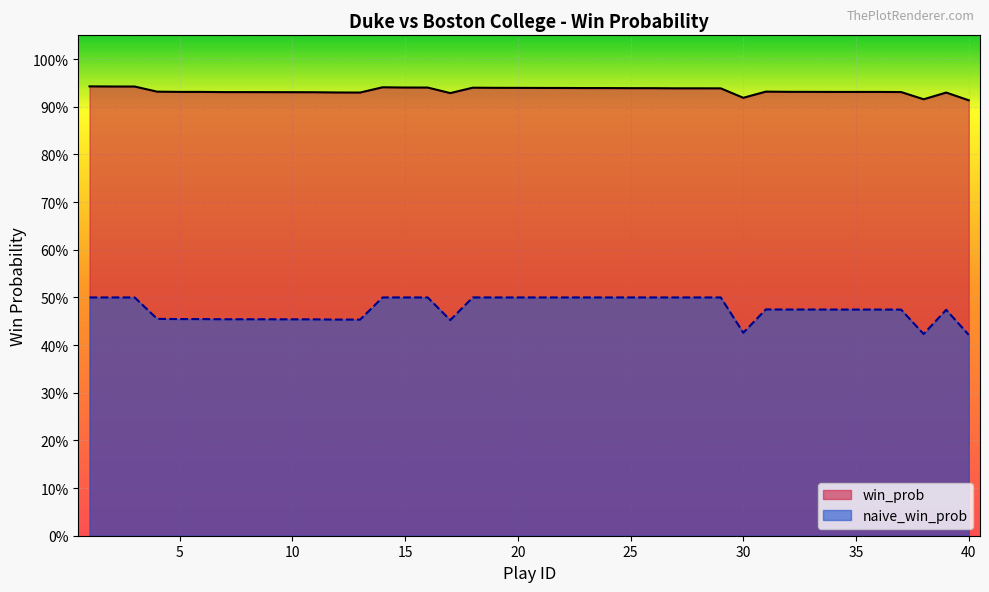

At which category is the sum across all series the highest?

1